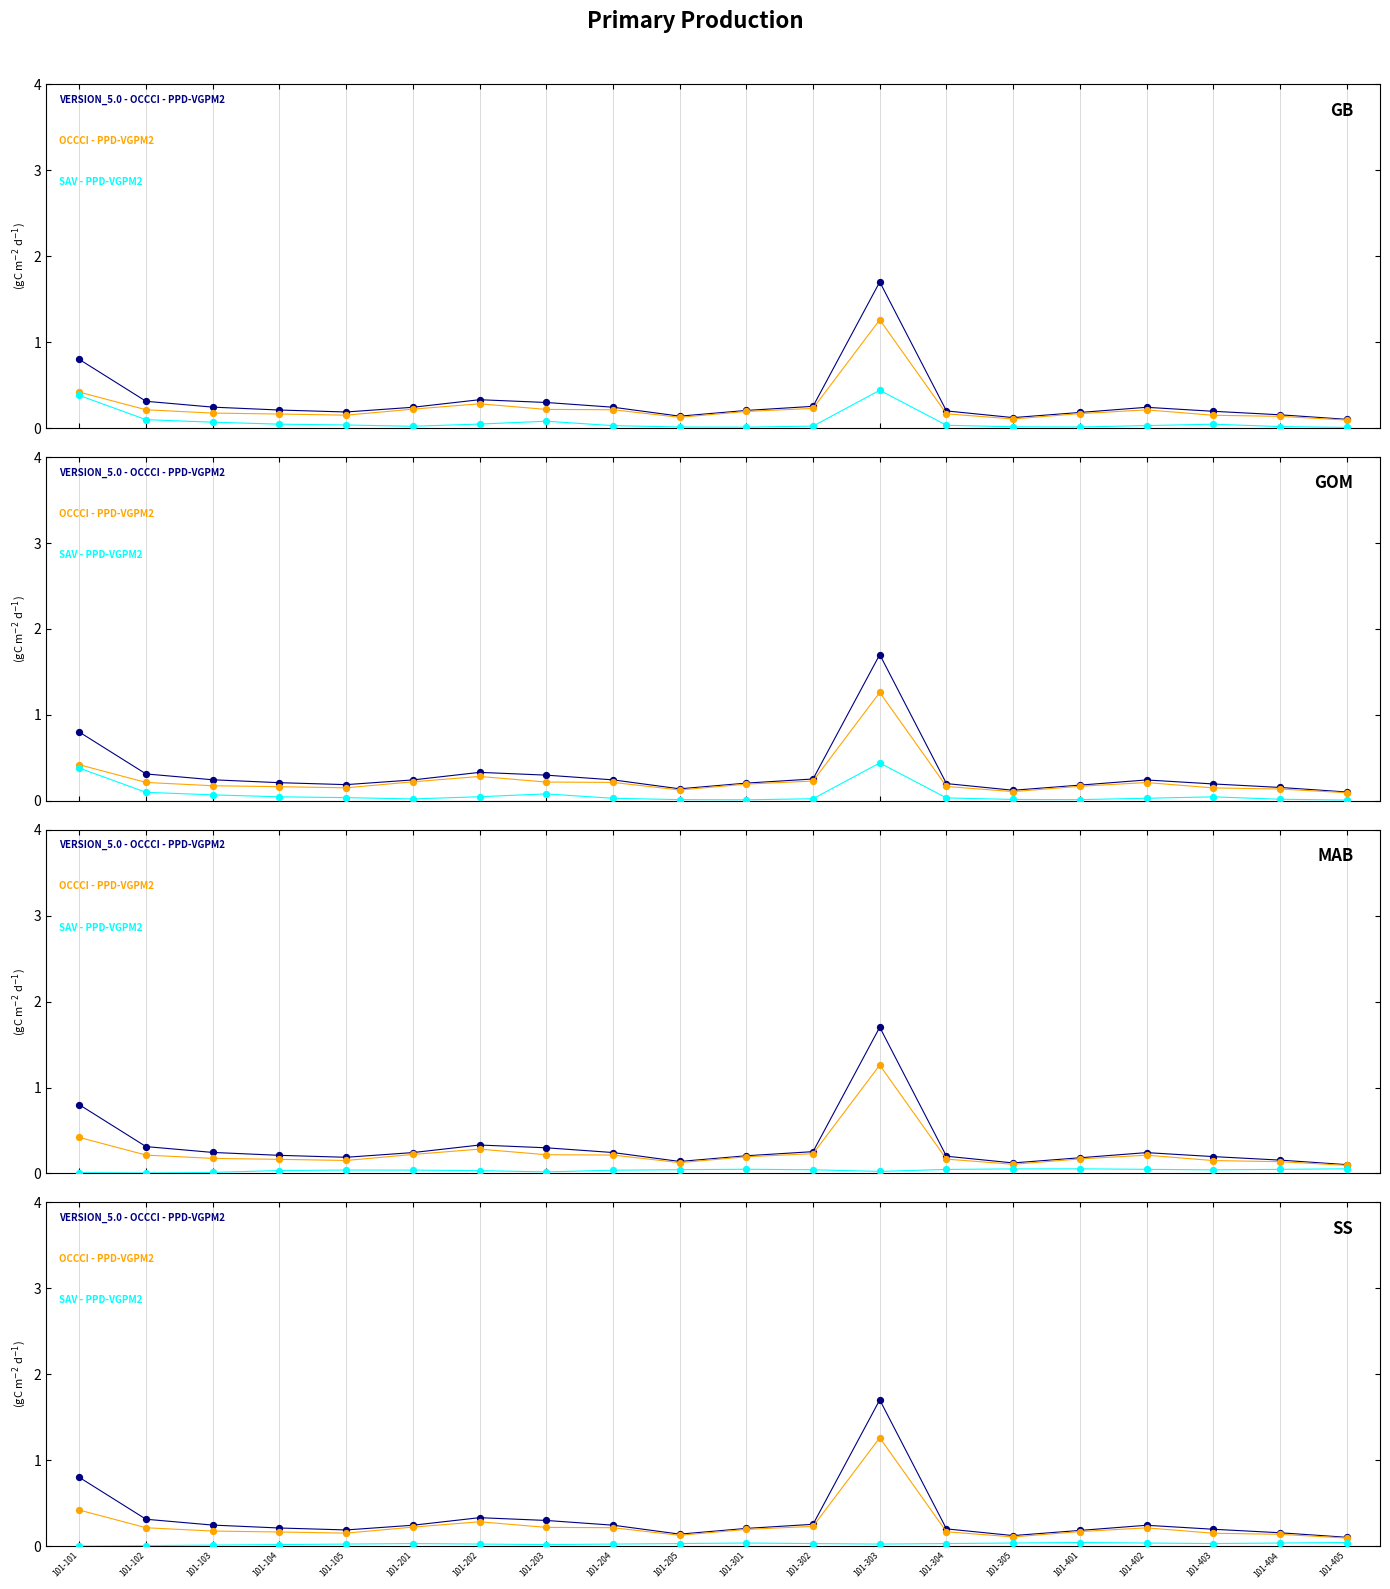

Which series contains the lowest Y value?

SAV - PPD-VGPM2